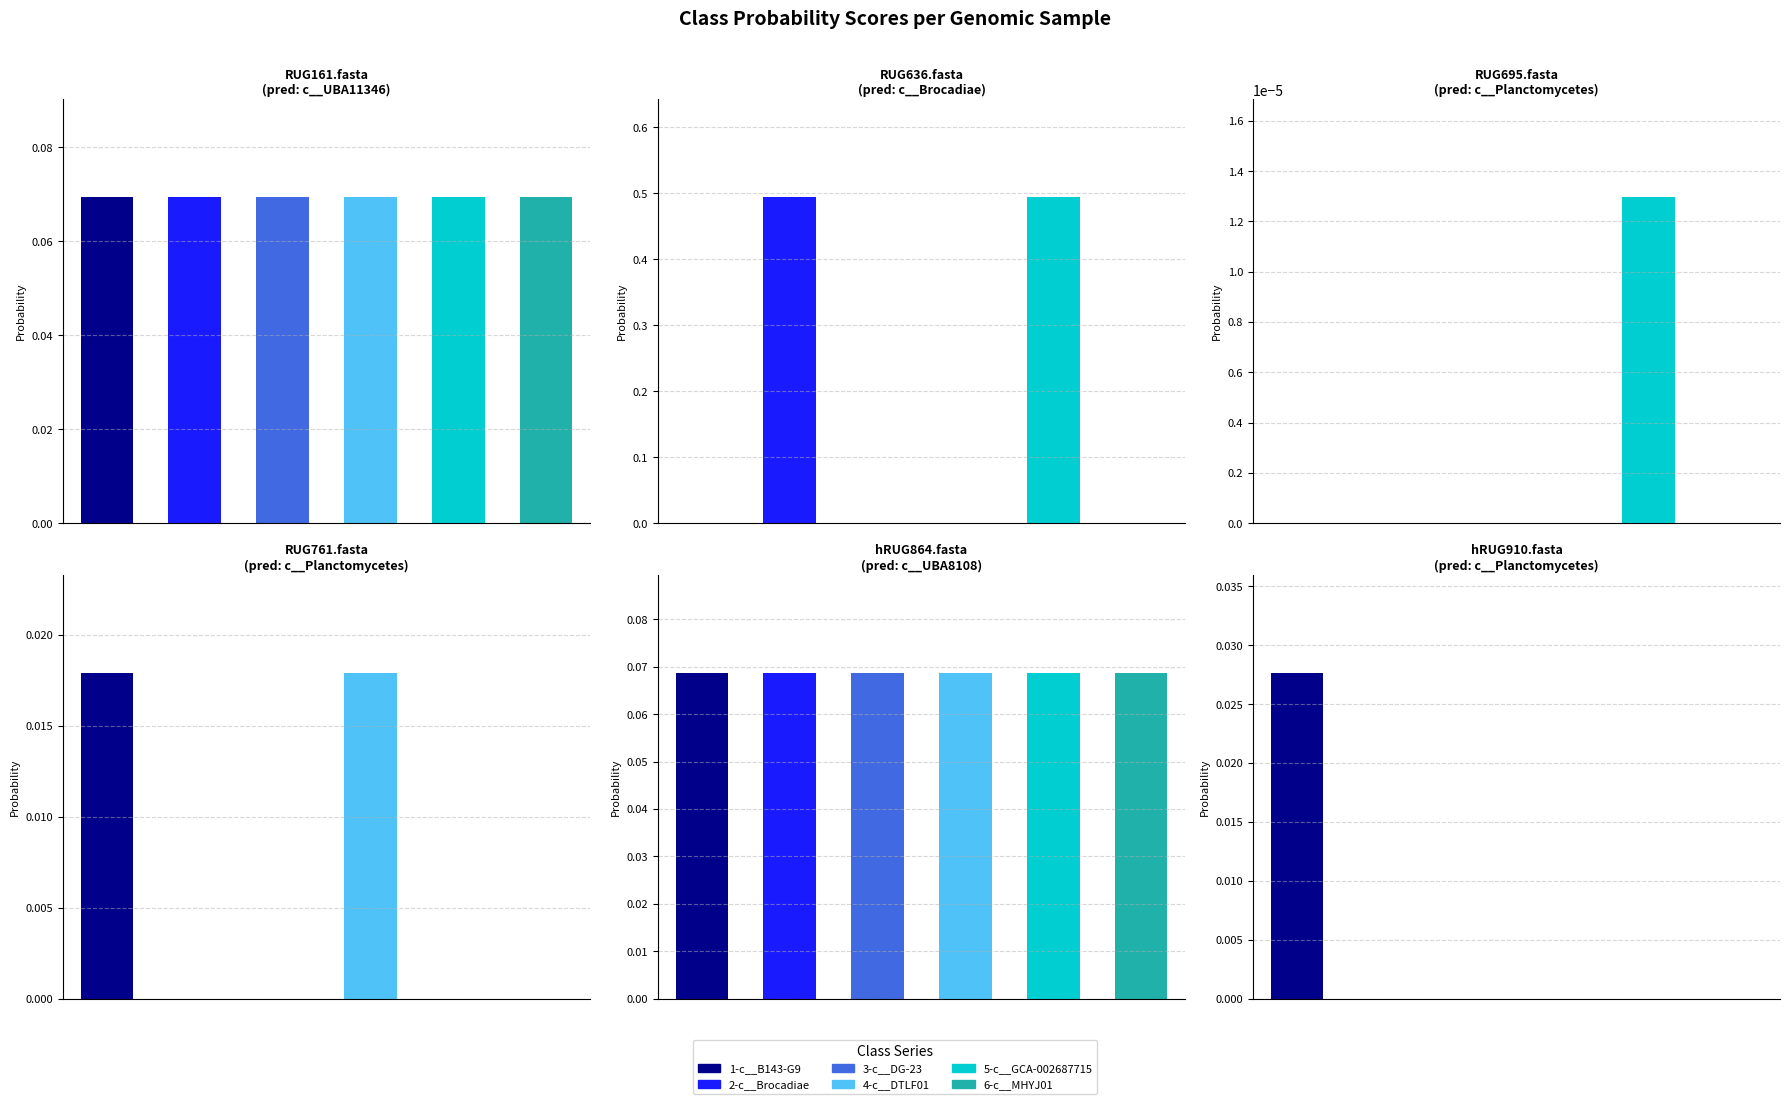

What is the label of the 6th bar from the left?

hRUG910.fasta